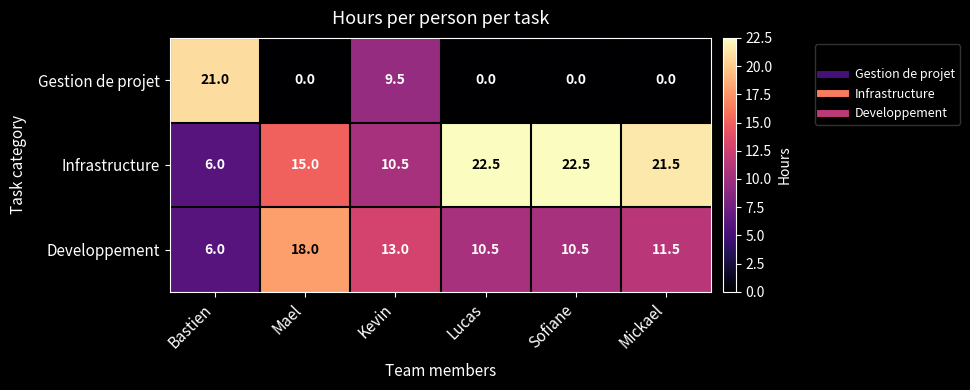

Which series has the largest total across all categories?

Infrastructure